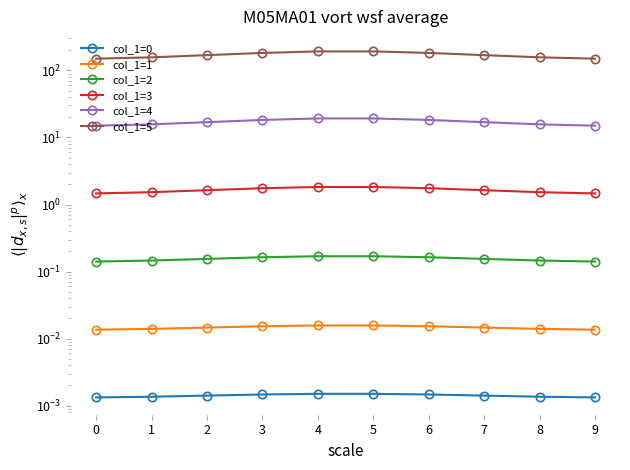

How many distinct data groups are displayed?

6